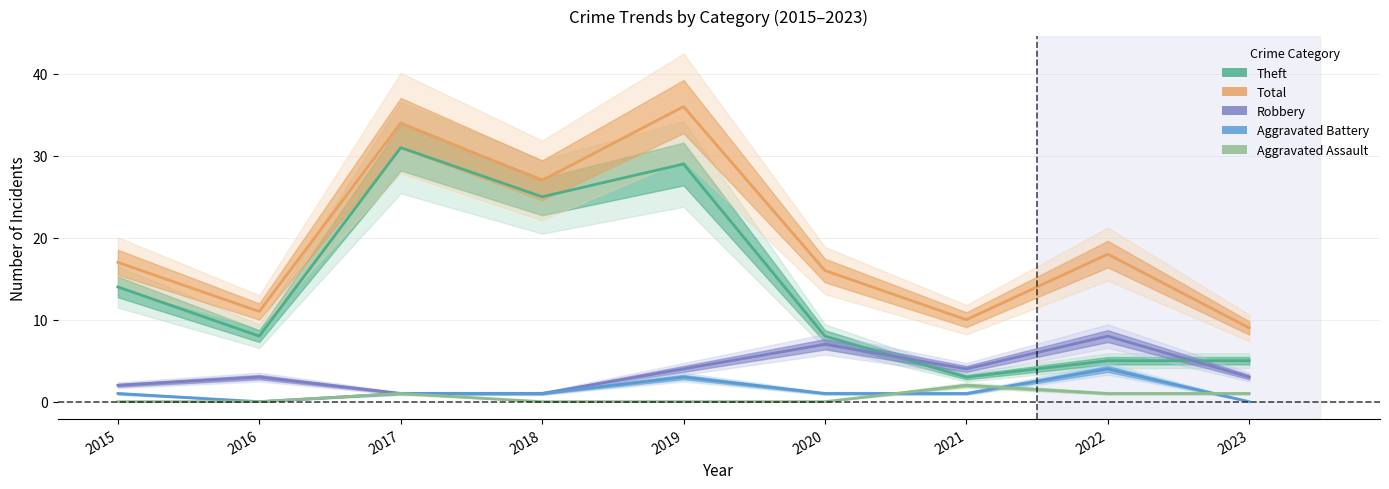

What are all the series names shown in the legend?

Theft, Total, Robbery, Aggravated Battery, Aggravated Assault